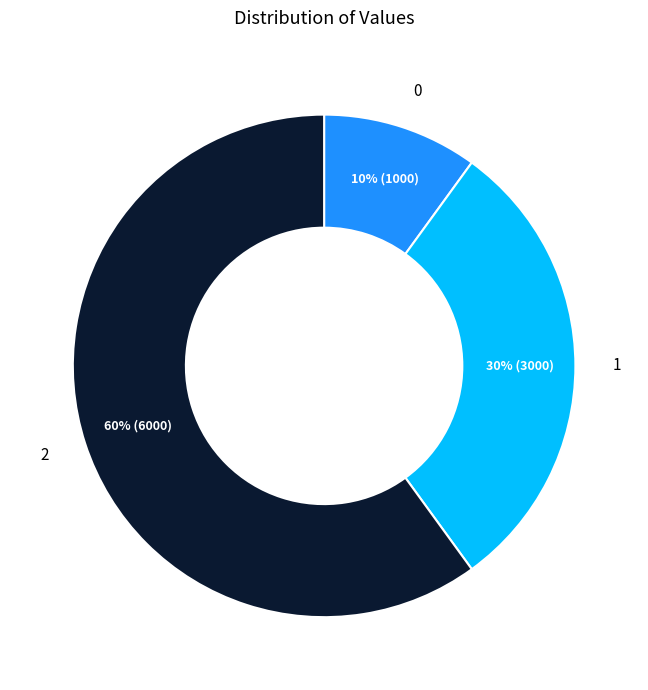

Combined, do 1 and 0 account for over 50%?

No